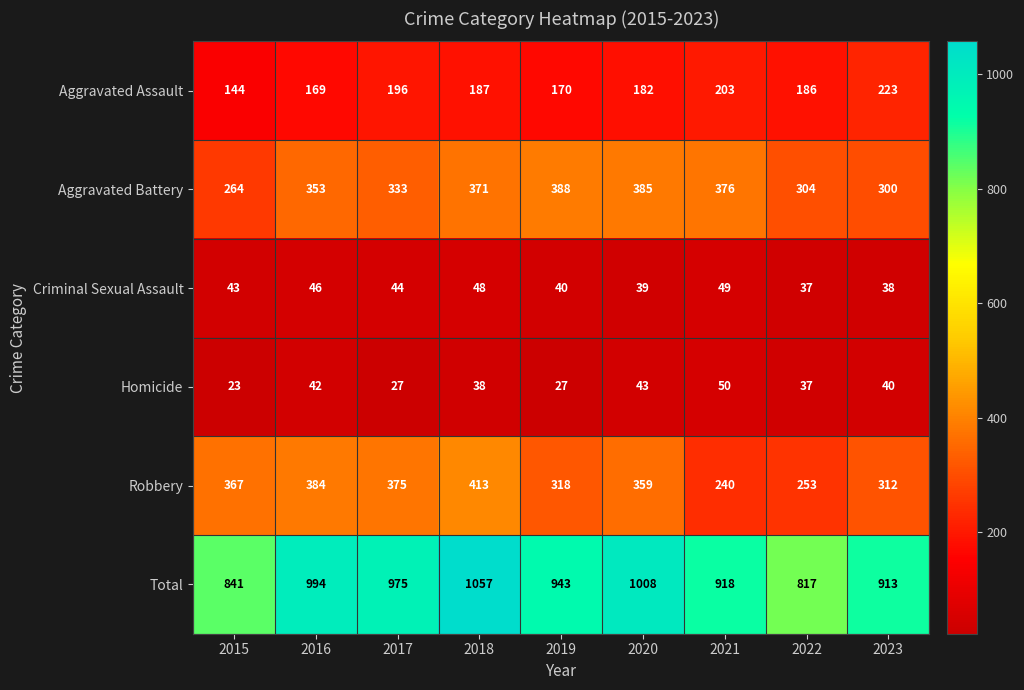

At which label is Criminal Sexual Assault closest to 43?

2015